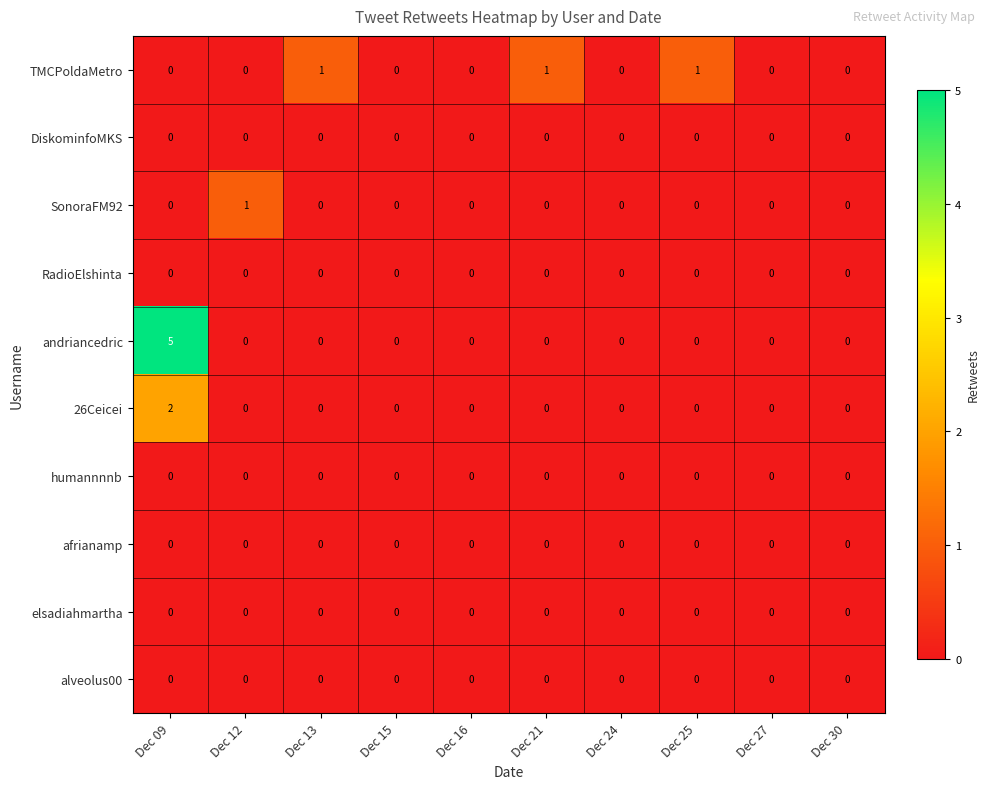

The SonoraFM92 series shows 0 at Dec 30. True or false?

True